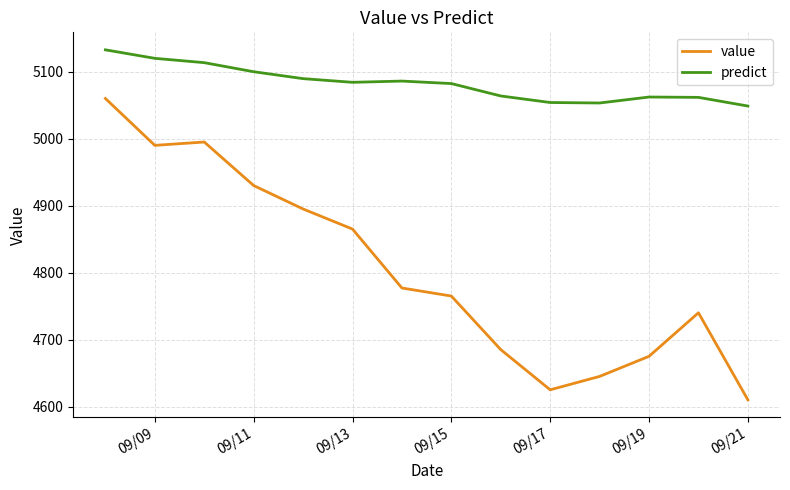

Which series has the largest total across all categories?

predict